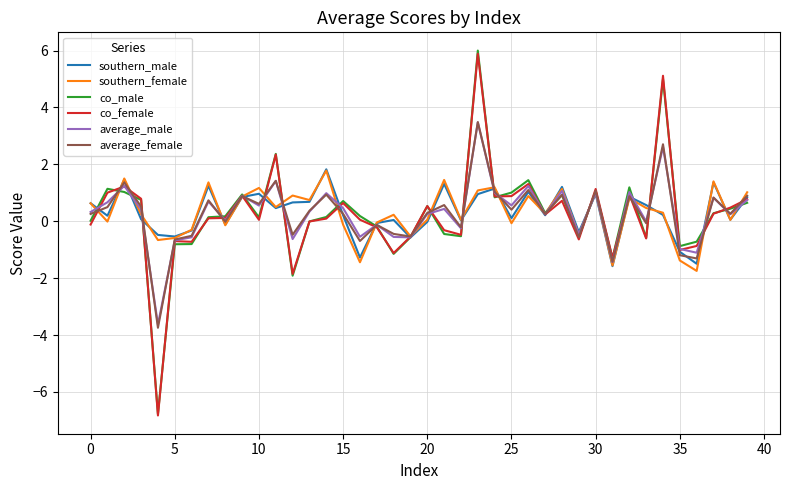

True or false: average_female has more than 0 points higher than both neighbors.

True